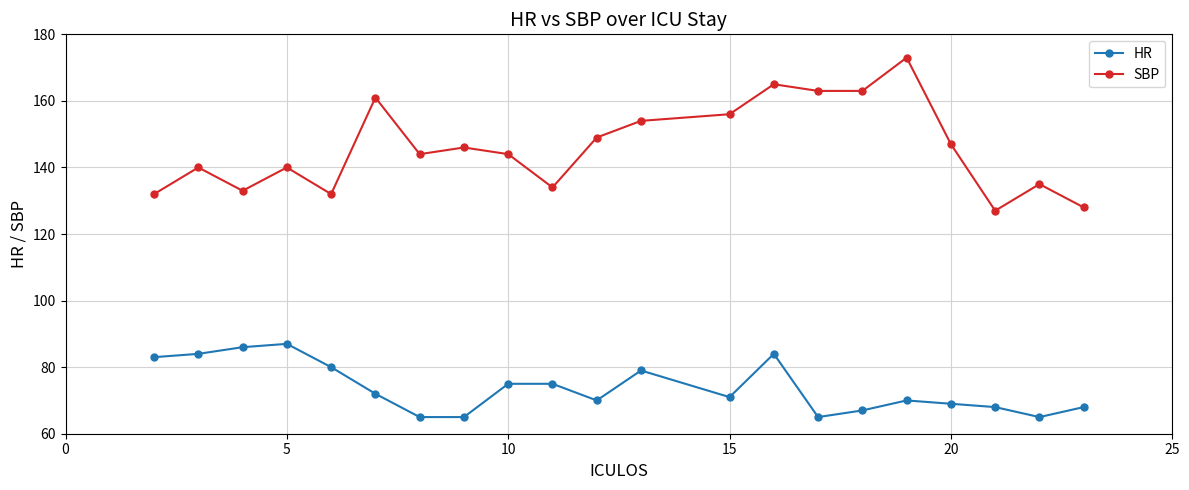

What are all the series names shown in the legend?

HR, SBP